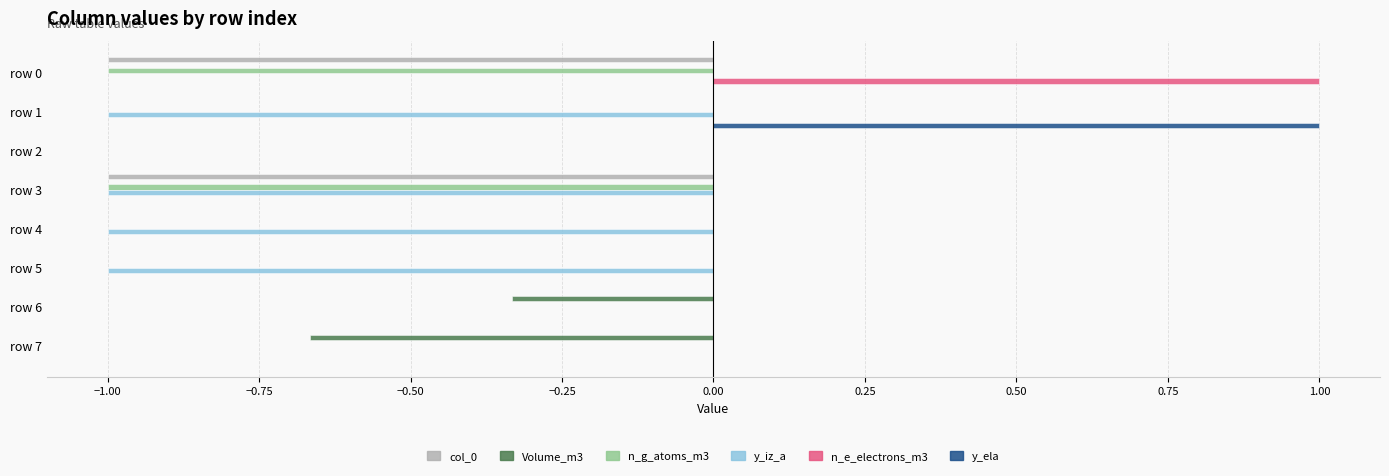

The value of Volume_m3 at row 4 is 0.4. True or false?

False